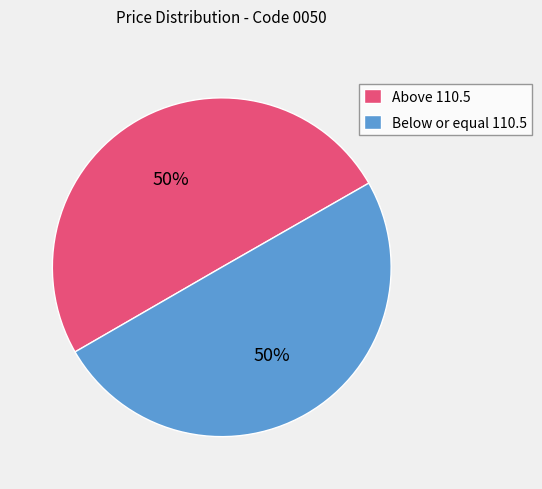

Combined, do Above 110.5 and Below or equal 110.5 account for over 50%?

Yes